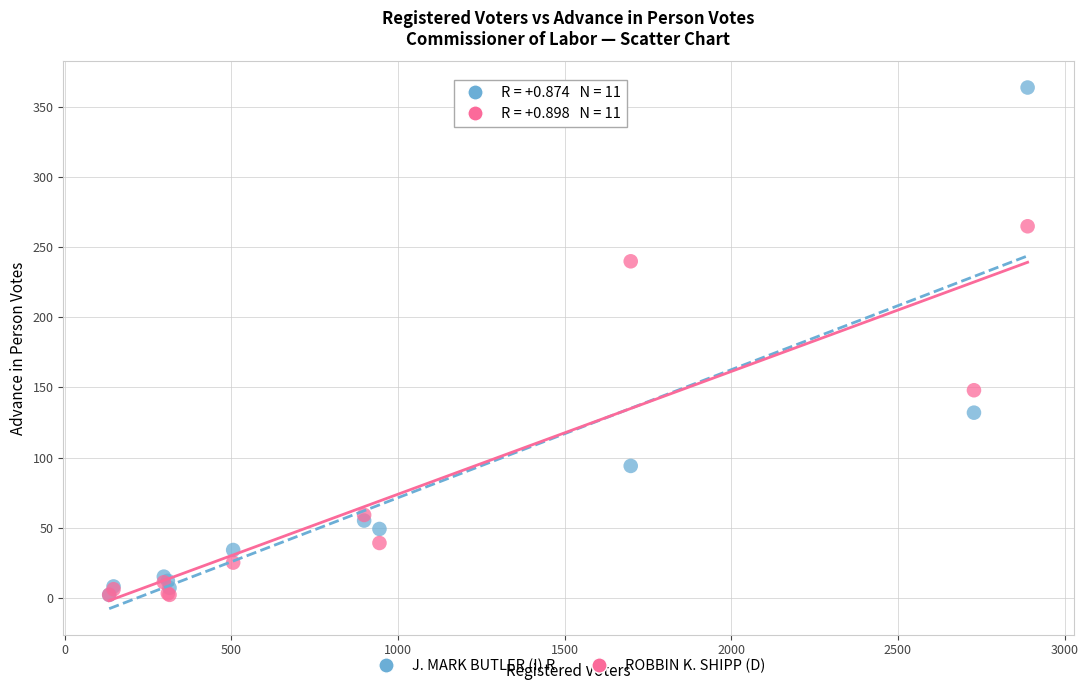

In the J. MARK BUTLER (I) R series, what Y value is closest to 183?

132